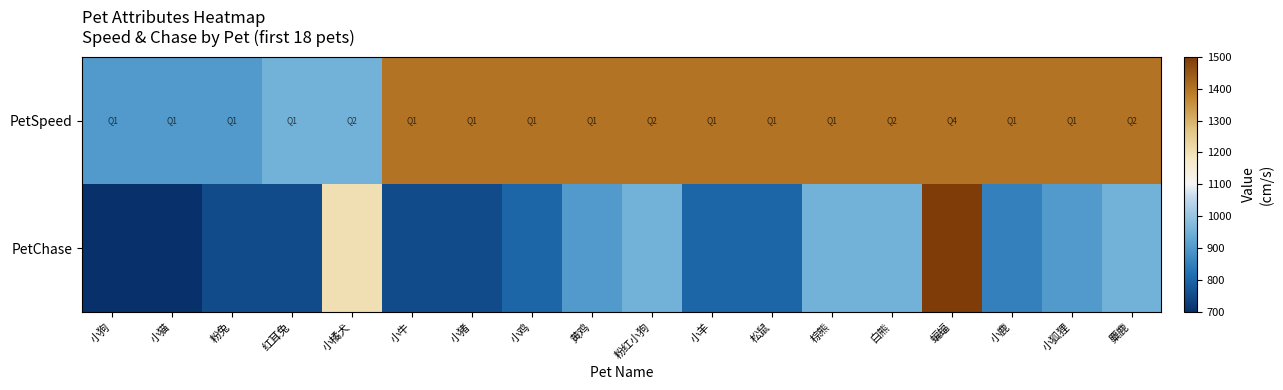

Reading right to left, transcribe all the data shown in this chart.

PetSpeed: 麋鹿=1400	小狐狸=1400	小鹿=1400	蝙蝠=1400	白熊=1400	棕熊=1400	松鼠=1400	小羊=1400	粉红小狗=1400	黄鸡=1400	小鸡=1400	小猪=1400	小牛=1400	小橘犬=950	红耳兔=950	粉兔=900	小猫=900	小狗=900
PetChase: 麋鹿=950	小狐狸=900	小鹿=850	蝙蝠=1500	白熊=950	棕熊=950	松鼠=800	小羊=800	粉红小狗=950	黄鸡=900	小鸡=800	小猪=750	小牛=750	小橘犬=1200	红耳兔=750	粉兔=750	小猫=700	小狗=700